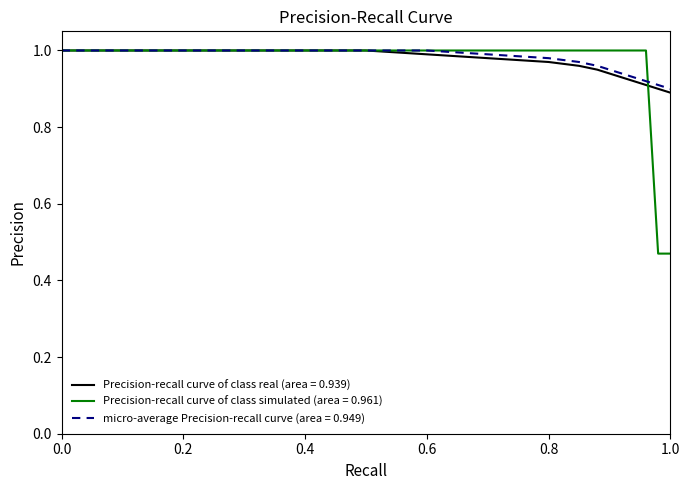

What is the difference between the maximum and minimum values in the Precision-recall curve of class real (area = 0.939) series?

0.1